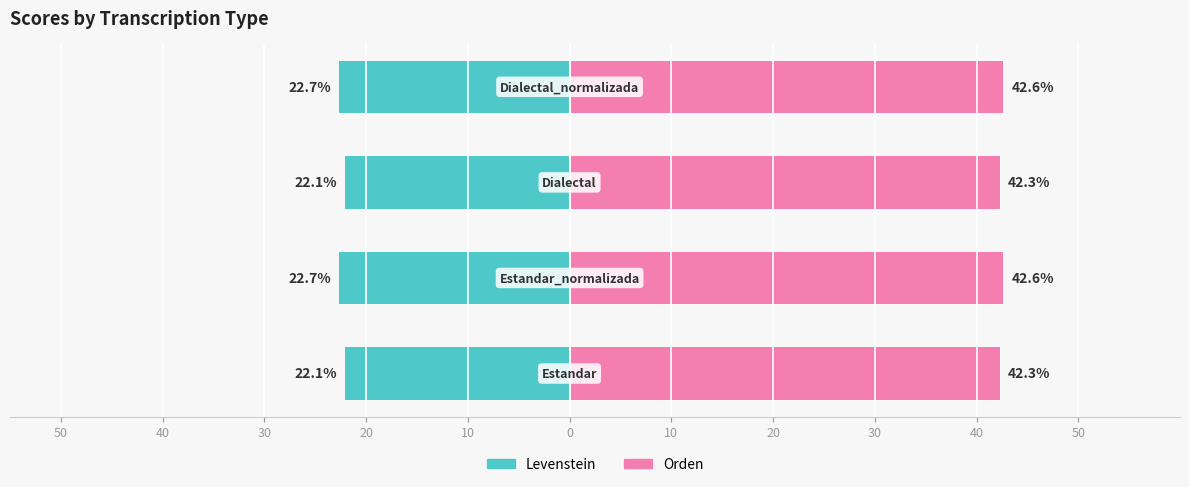

List the series in order of their overall mean, highest first.

Orden, Levenstein